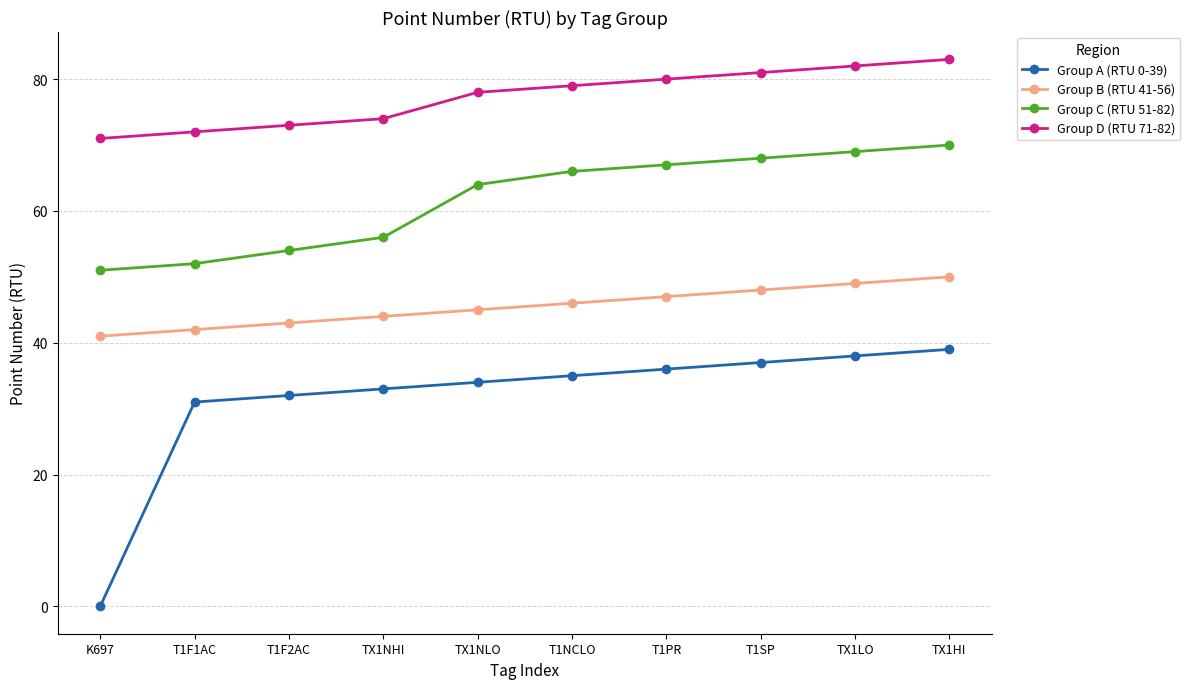

Reading left to right, transcribe all the data shown in this chart.

Group A (RTU 0-39): 0	31	32	33	34	35	36	37	38	39
Group B (RTU 41-56): 41	42	43	44	45	46	47	48	49	50
Group C (RTU 51-82): 51	52	54	56	64	66	67	68	69	70
Group D (RTU 71-82): 71	72	73	74	78	79	80	81	82	83